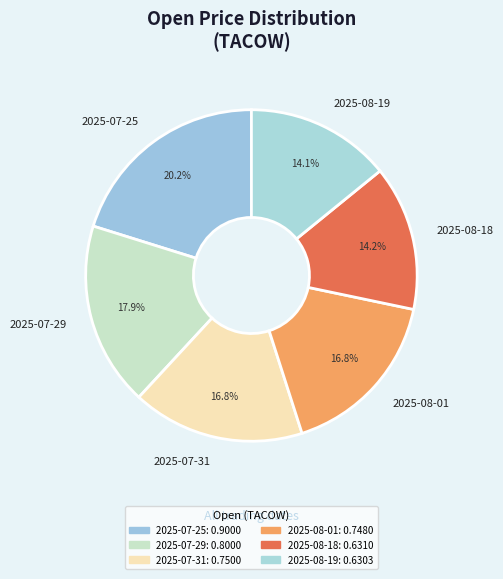

What is the largest slice in the pie chart?

2025-07-25